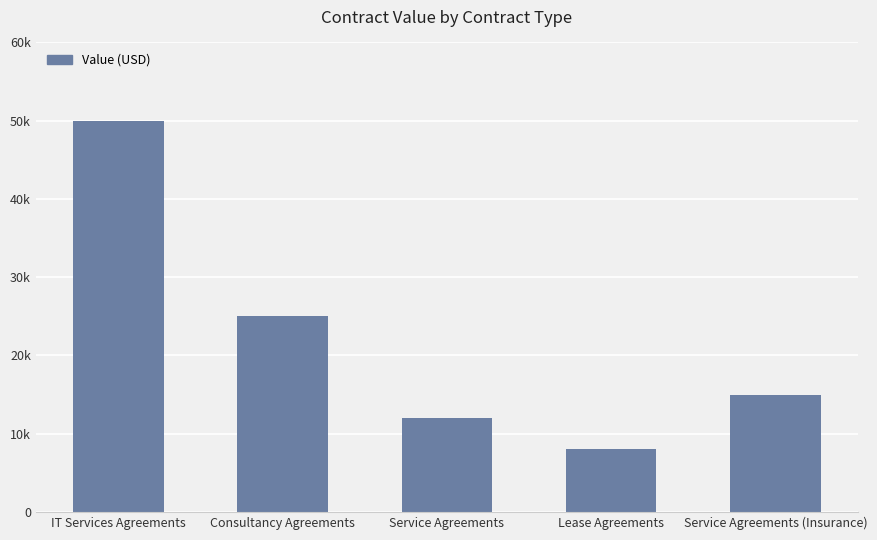

Which category has the lowest value across all series?

Lease Agreements